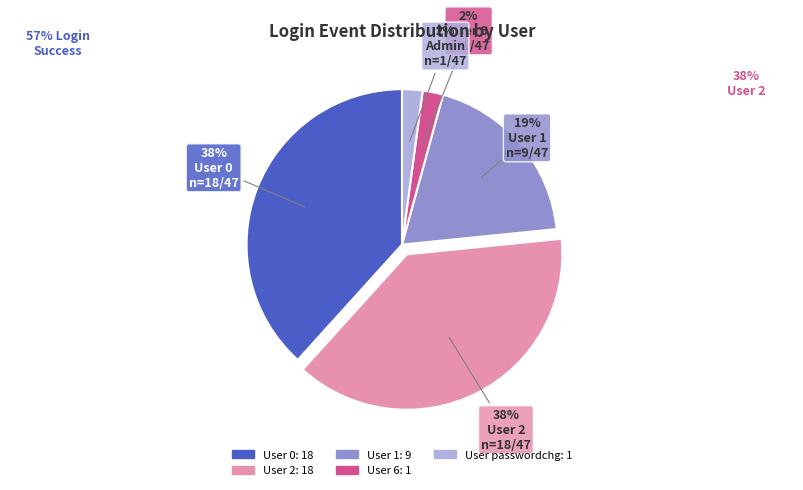

Count the number of slices in the pie.

5